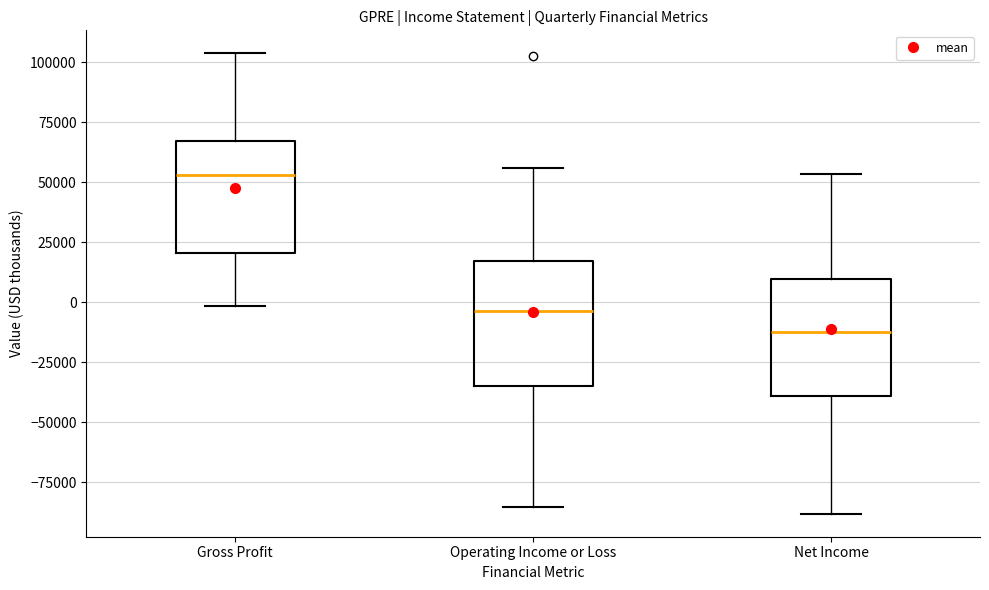

Where does the lower whisker of the box for Operating Income or Loss end on the y-axis? The values are not printed on the chart, so give them approximately, as read against the axis.

-85000